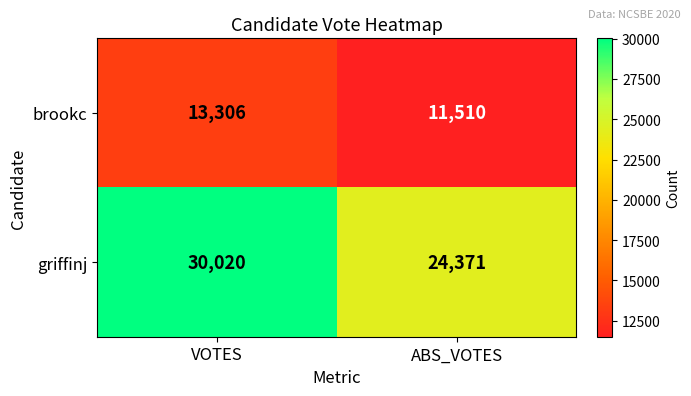

At which category does the chart reach its minimum across all series?

ABS_VOTES